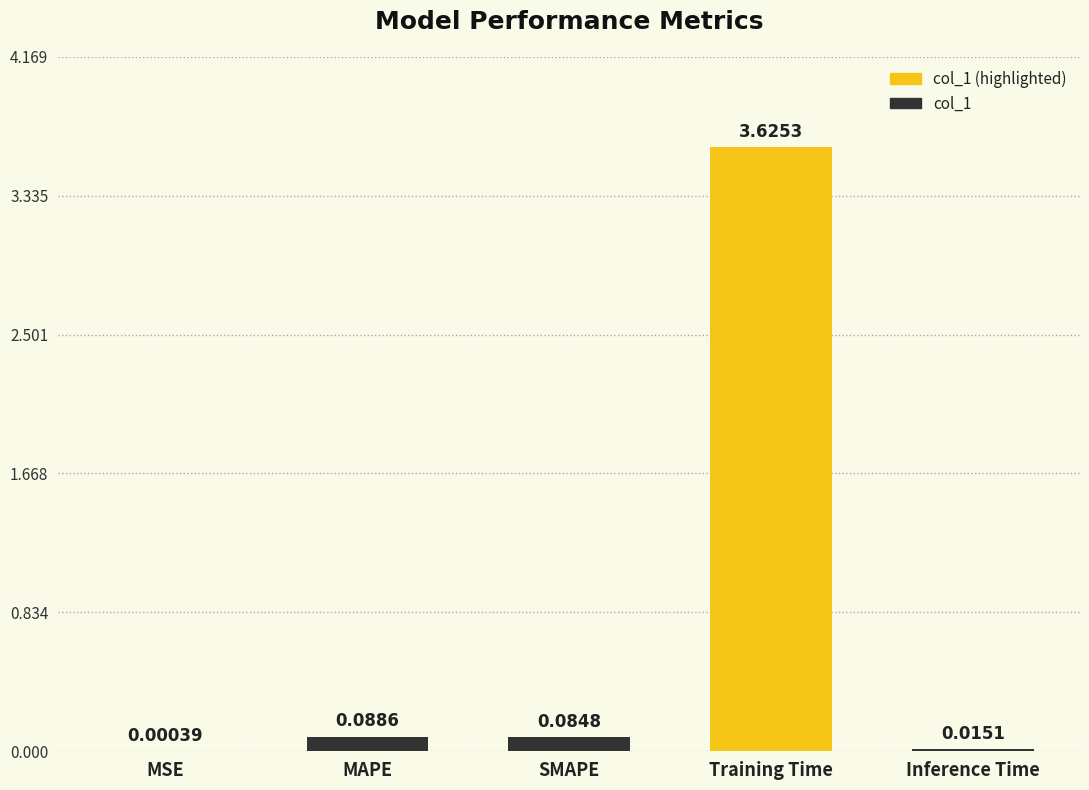

What is the sum of all values?

3.8